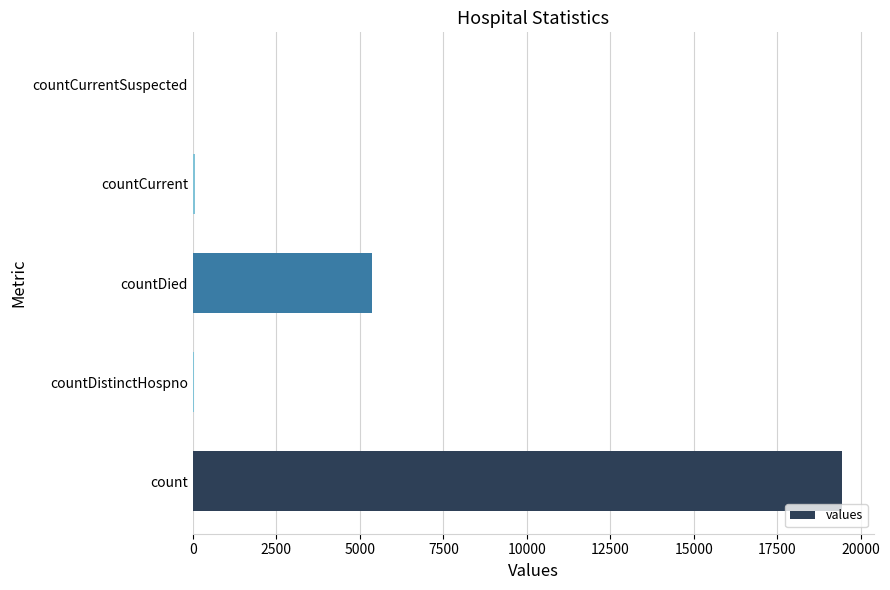

What is the sum of all values?

24875